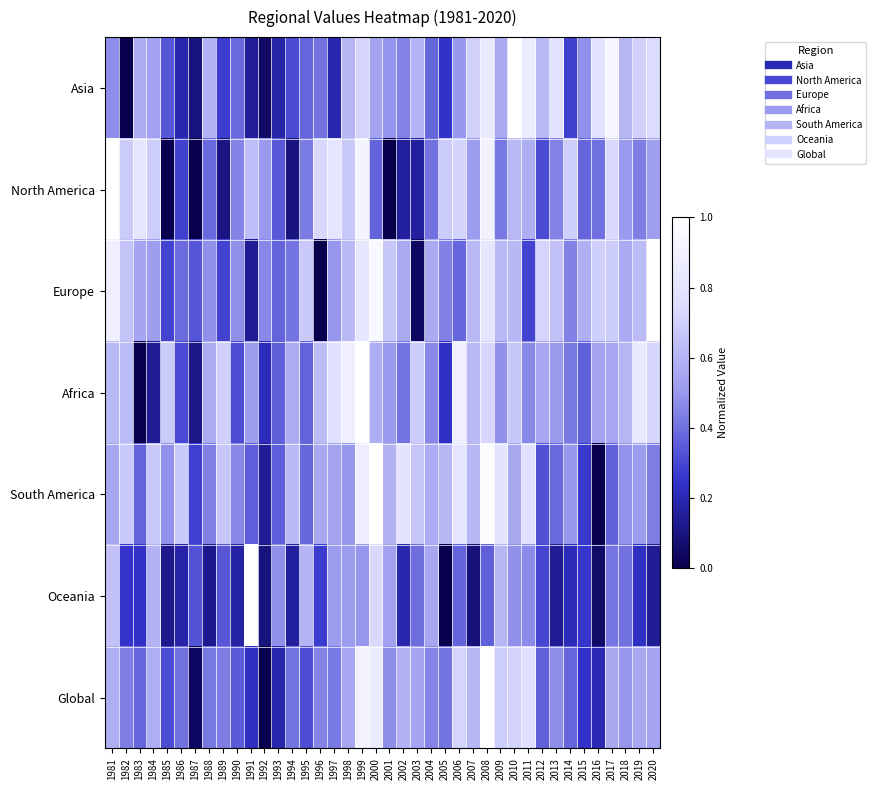

What is the total value across all series at 1992?

1.5